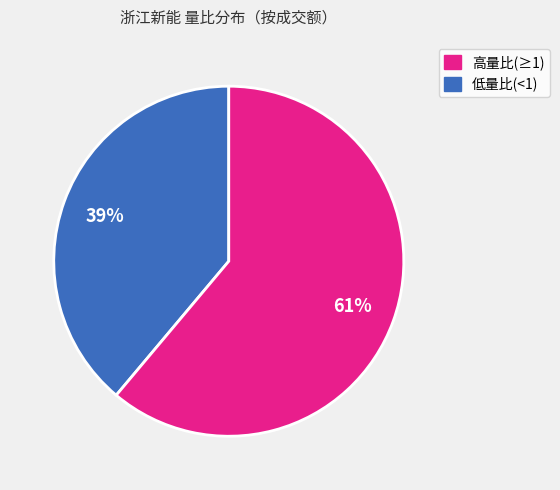

Is there any slice that represents more than half of the pie?

Yes